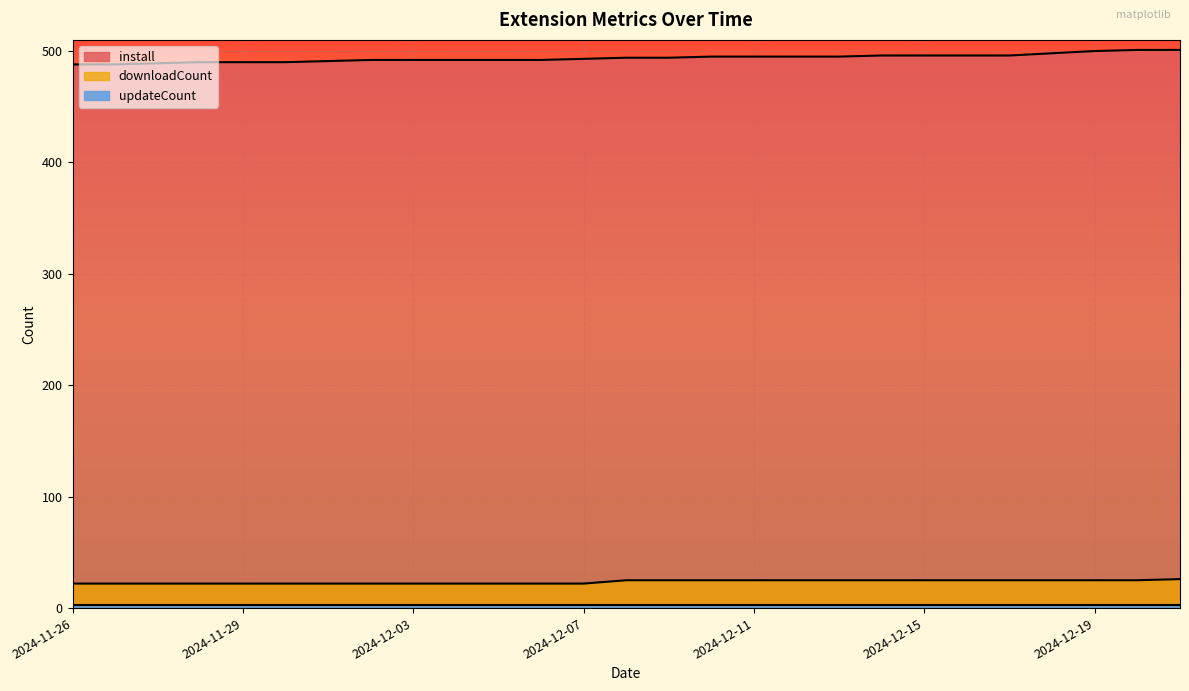

Between 2024-11-30 and 2024-12-14, which is larger?

2024-12-14